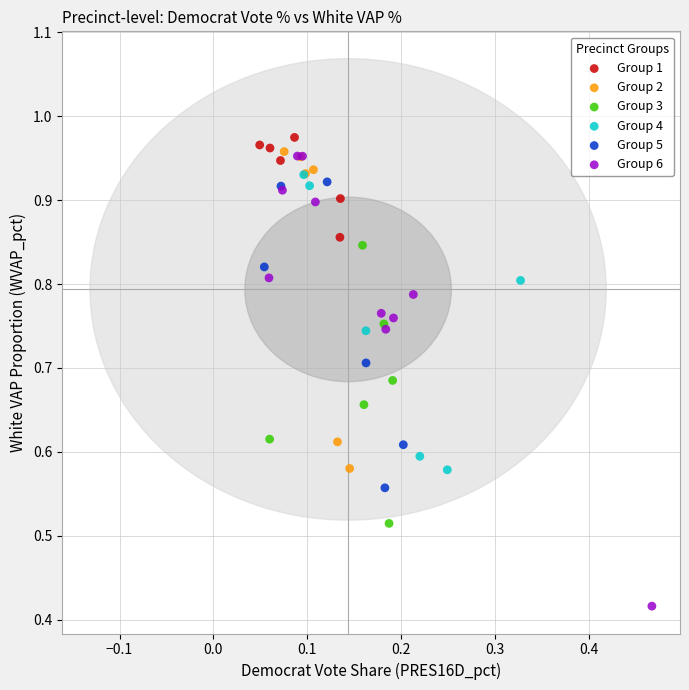

What are all the series names shown in the legend?

Group 1, Group 2, Group 3, Group 4, Group 5, Group 6